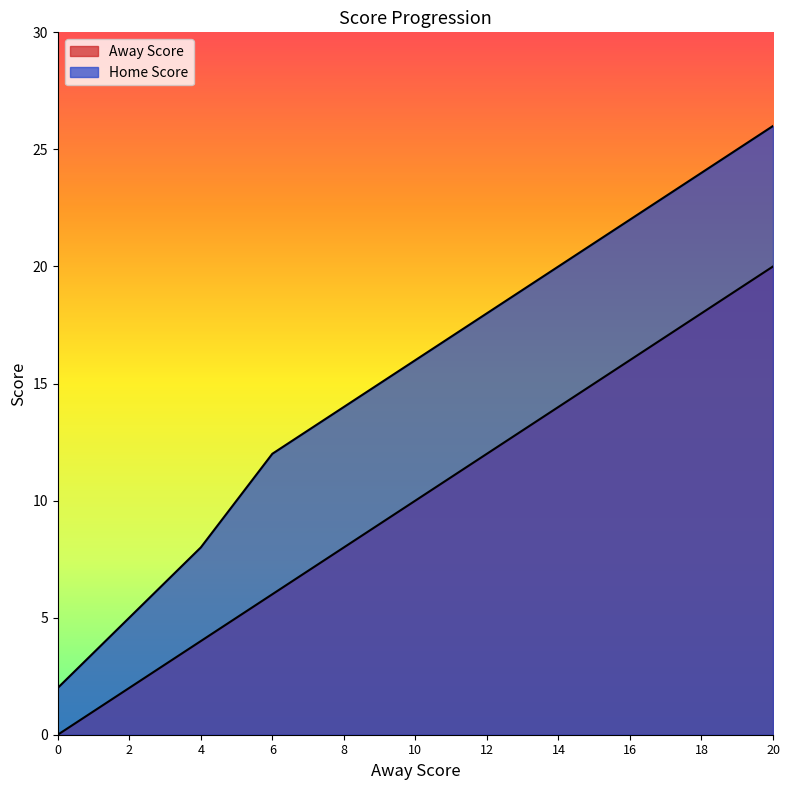

Which series has the largest total across all categories?

Home Score